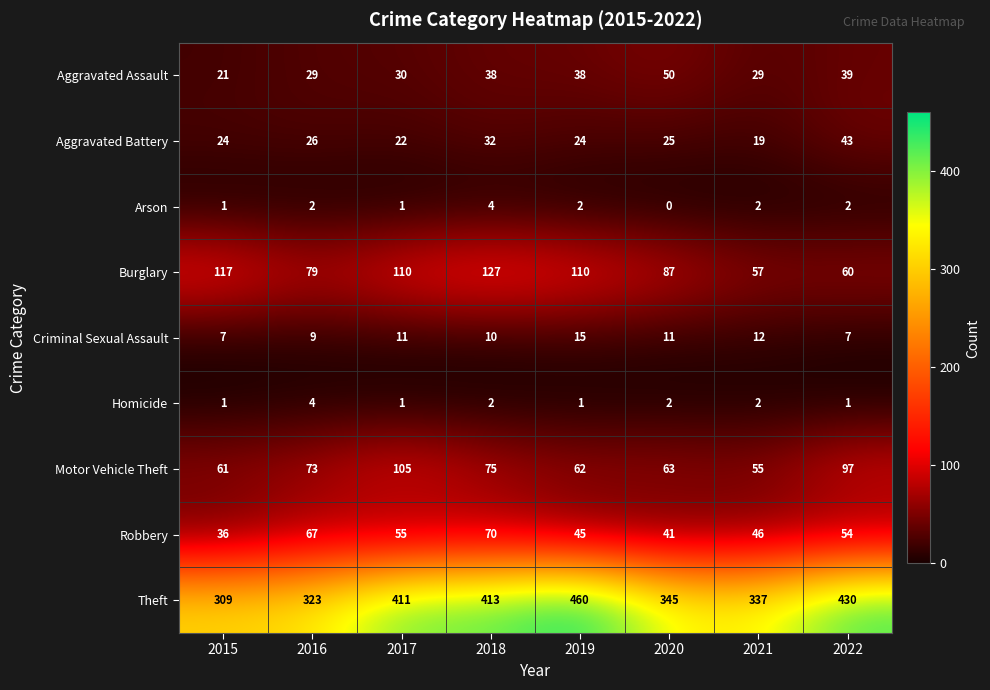

Rank the series at 2020 from highest to lowest value.

Theft, Burglary, Motor Vehicle Theft, Aggravated Assault, Robbery, Aggravated Battery, Criminal Sexual Assault, Homicide, Arson